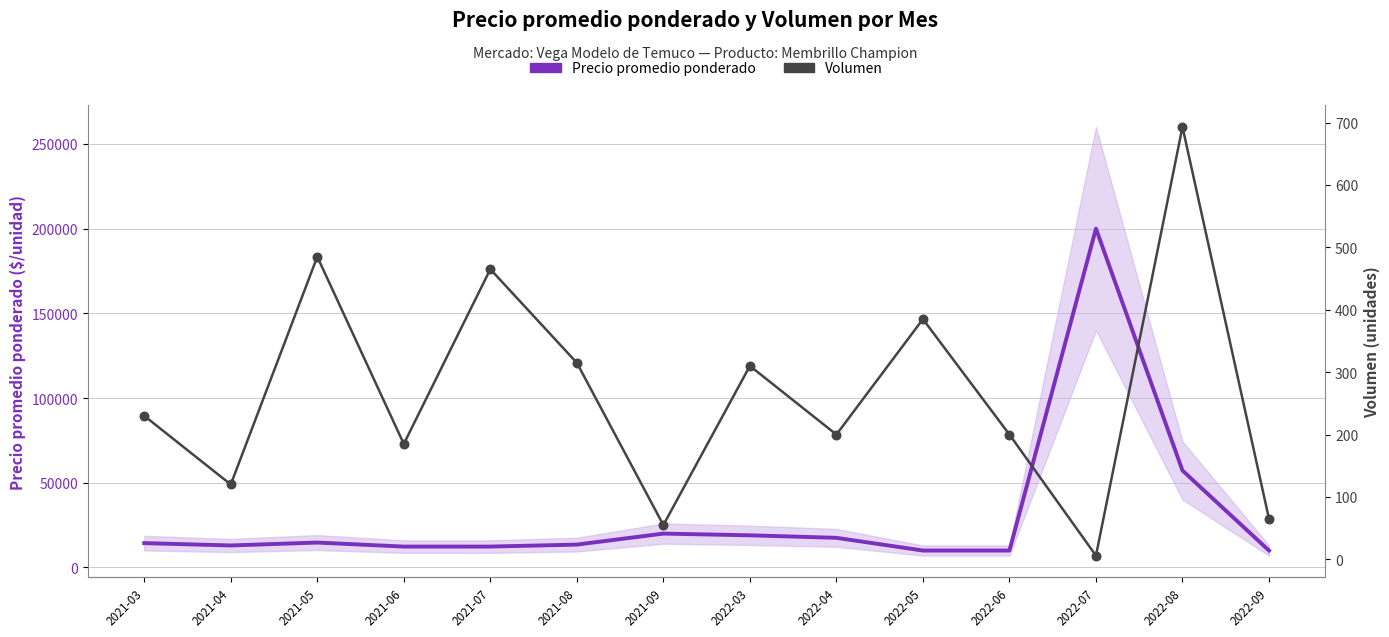

Which series contains the highest Y value?

Precio promedio ponderado